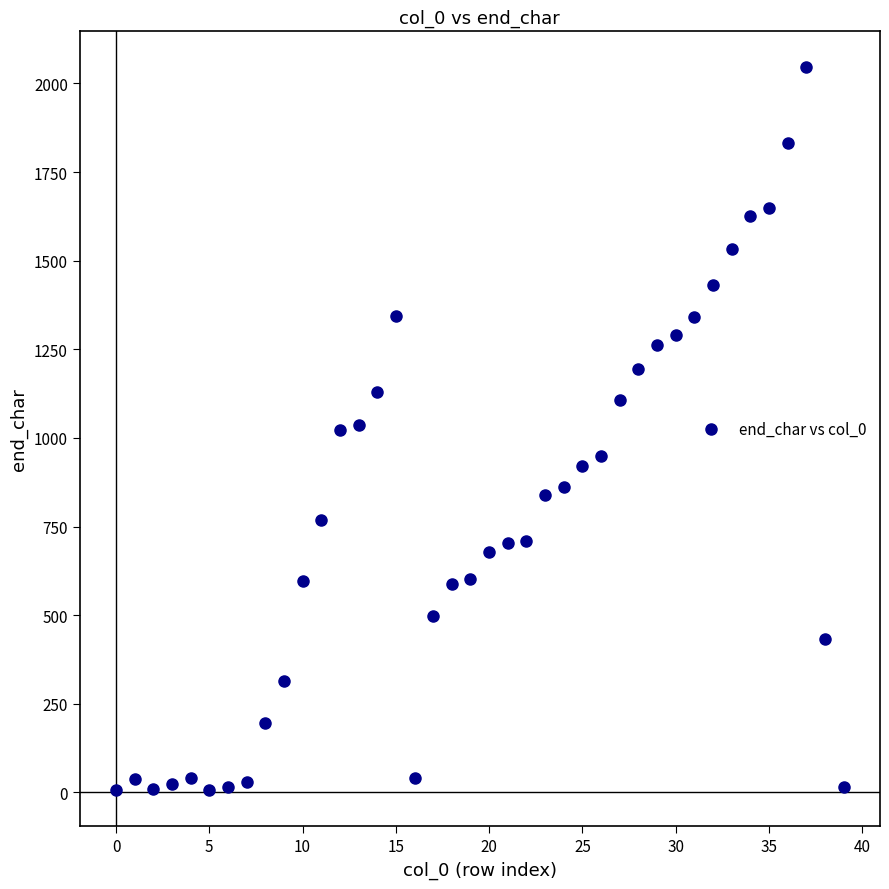

What is the range of Y values (max minus min)?

2039